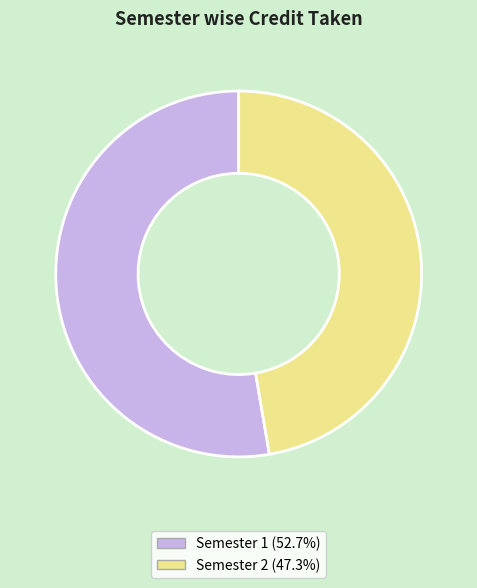

Rank the categories by value from highest to lowest.

Semester 1, Semester 2